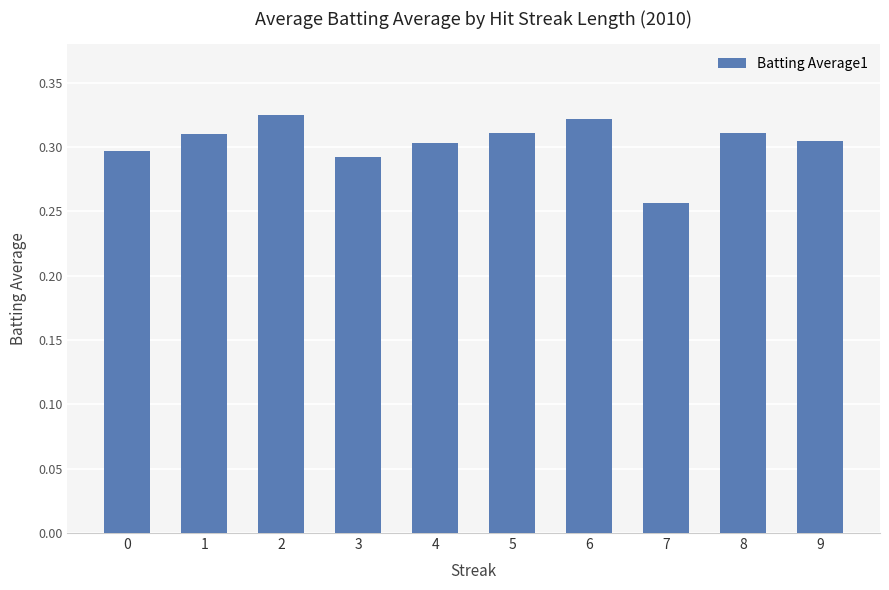

Count the values in the range 0 to 1.

10